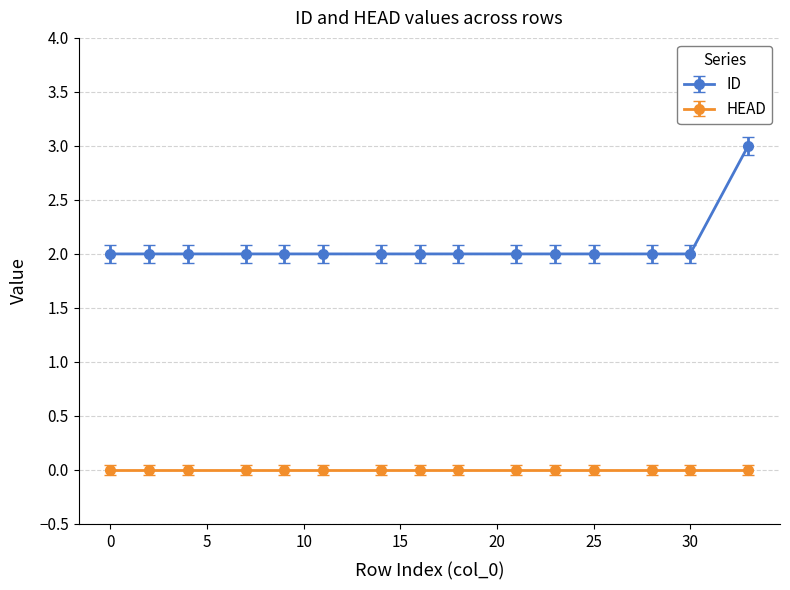

List the series in order of their overall mean, lowest first.

HEAD, ID